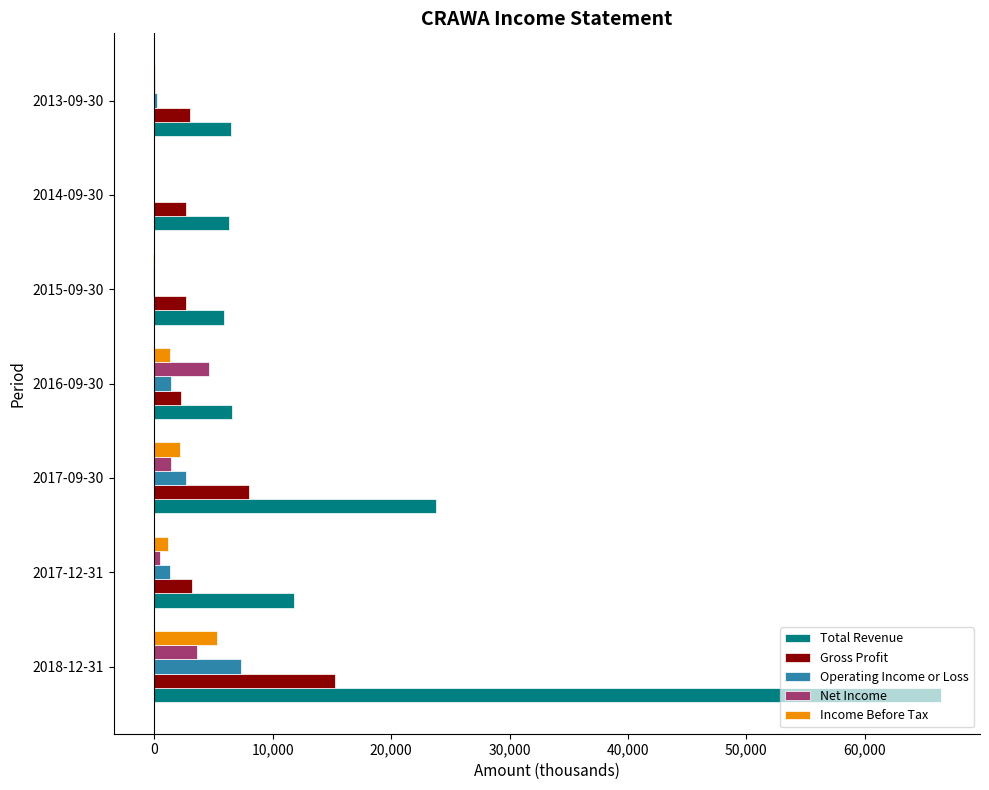

Which category has the highest value in the Total Revenue series?

2018-12-31